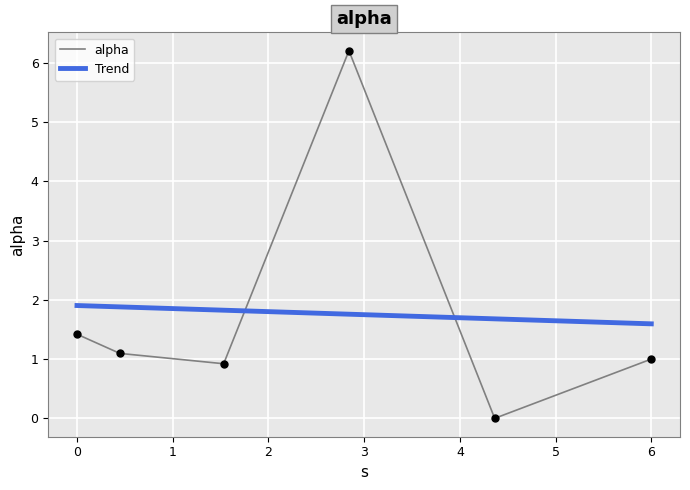

What is the maximum value for alpha?

6.2